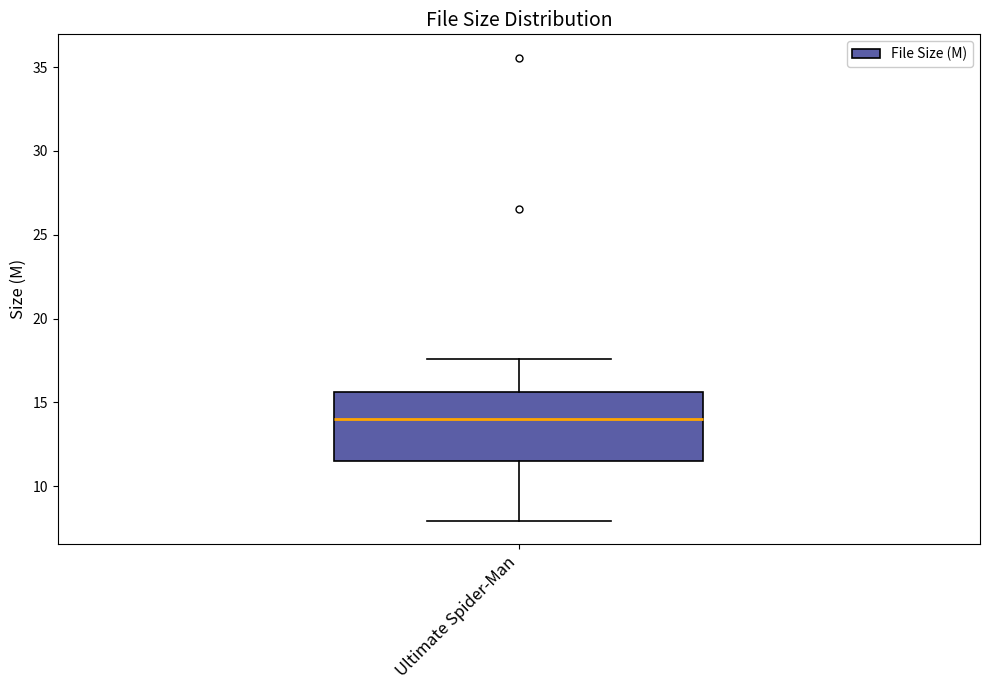

Read this box plot against the y-axis: the position of the median line, the range covered by the box, and the ends of both whiskers. The values are not printed on the chart, so give them approximately, as read against the axis.

median 14.0, box 11.5 to 15.5, whiskers 8.0 to 17.5